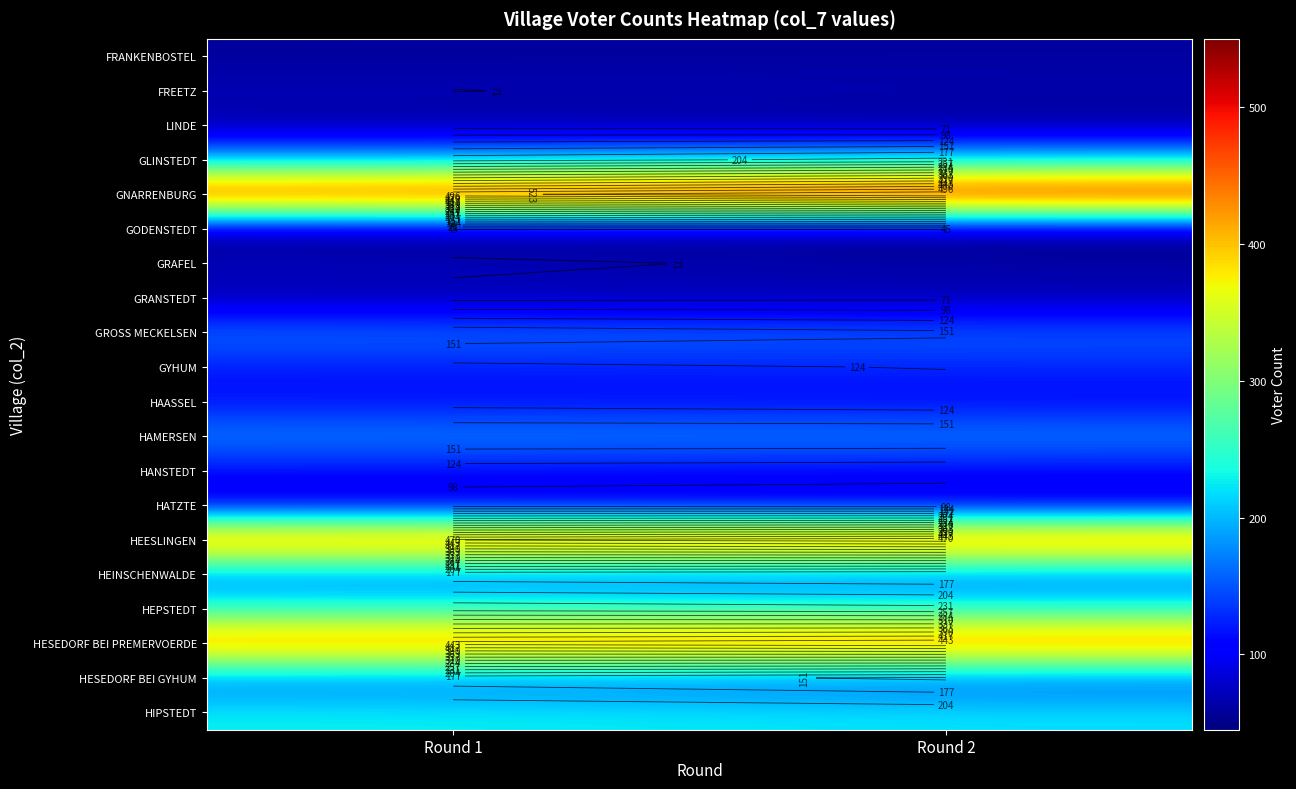

Between Round 2 and Round 1, which is larger?

Round 2